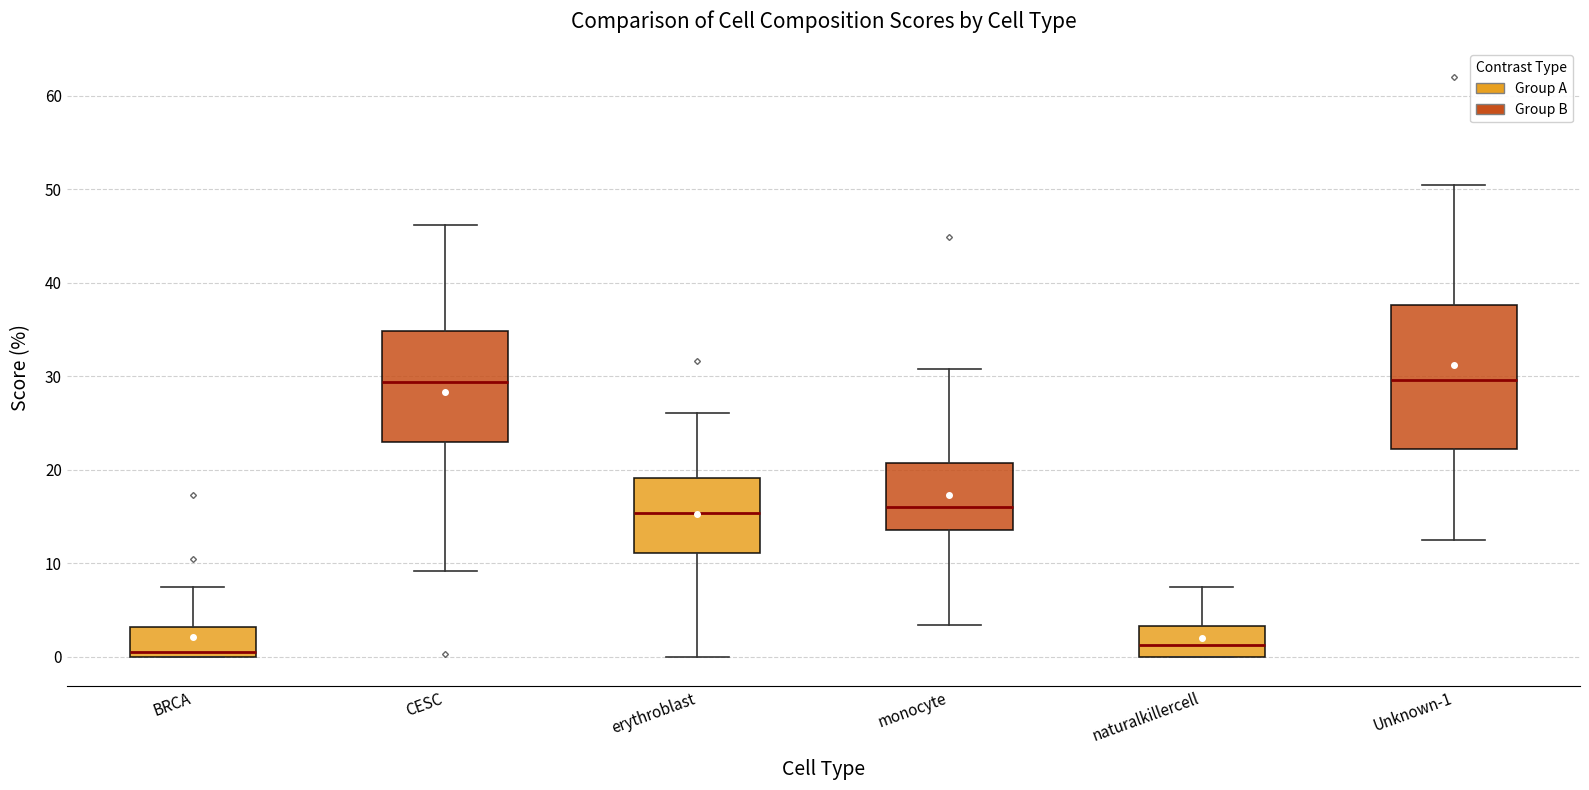

Comparing the boxes themselves (not the whiskers), which one is the tallest?

Unknown-1